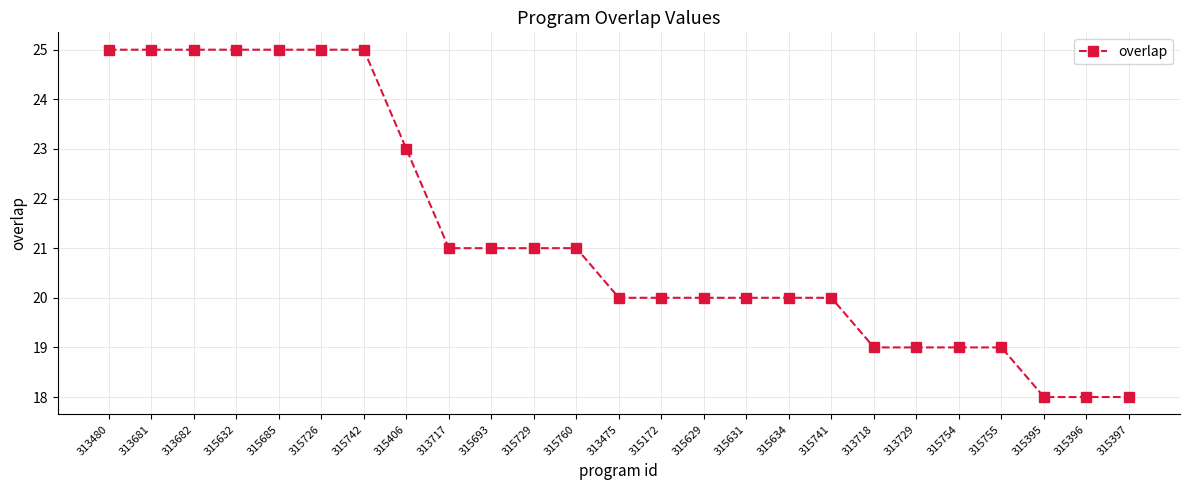

What is the smallest value displayed?

18